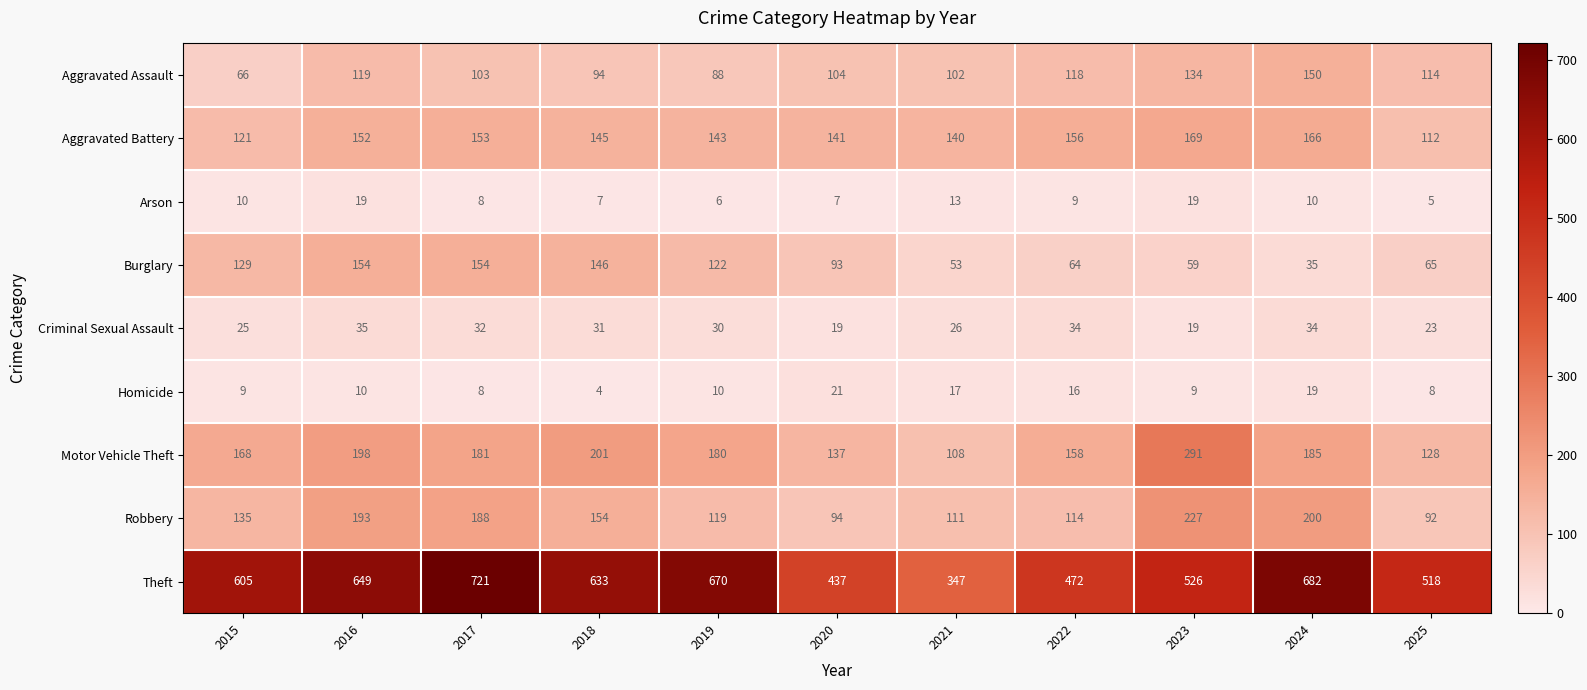

Rank the series by their maximum value, from highest to lowest.

Theft, Motor Vehicle Theft, Robbery, Aggravated Battery, Burglary, Aggravated Assault, Criminal Sexual Assault, Homicide, Arson